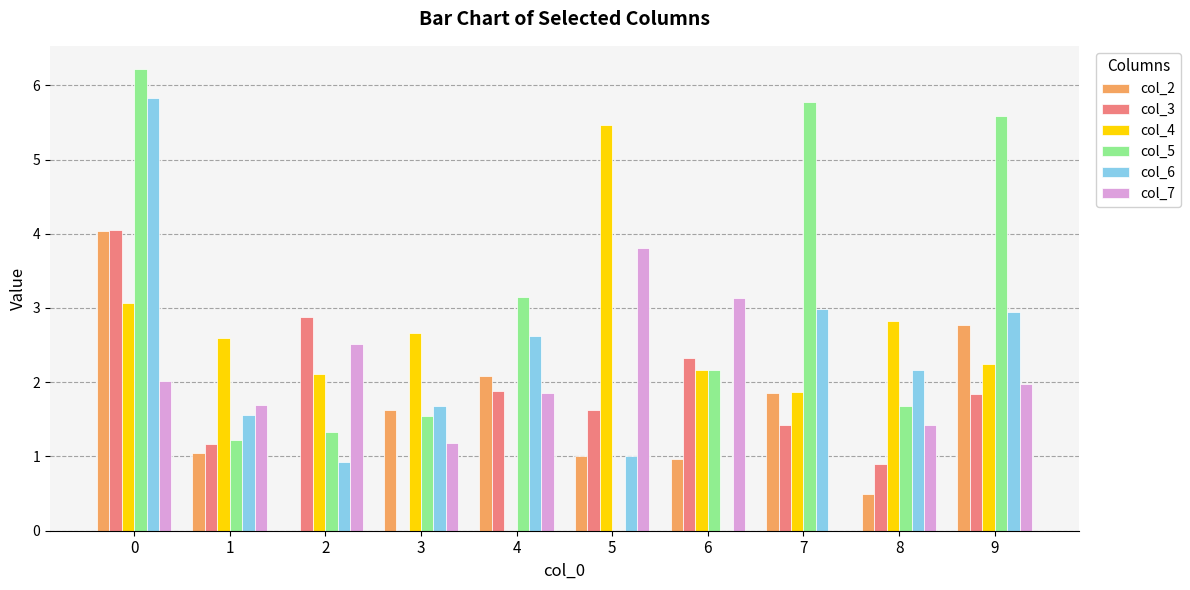

Which category has the highest value in the col_7 series?

5